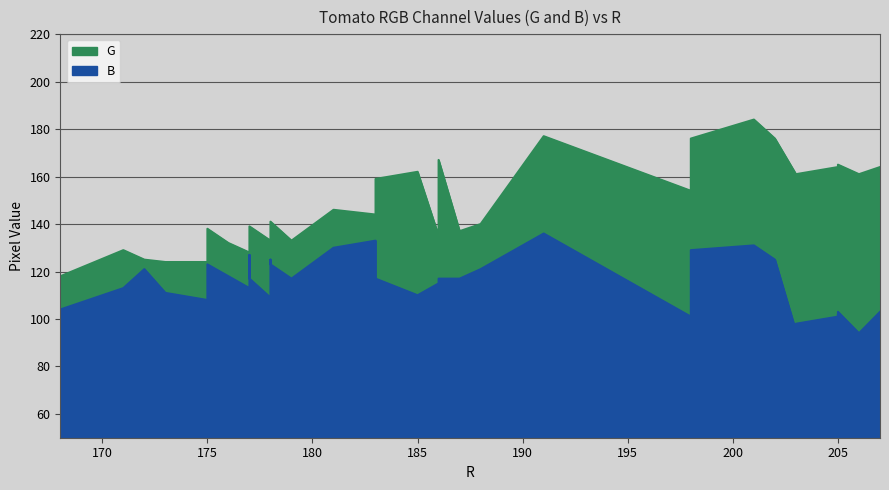

Rank the series by their average value, from highest to lowest.

G, B